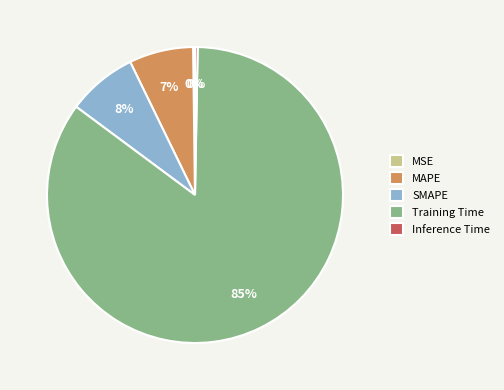

To the nearest percent, what is the average slice percentage?

20%